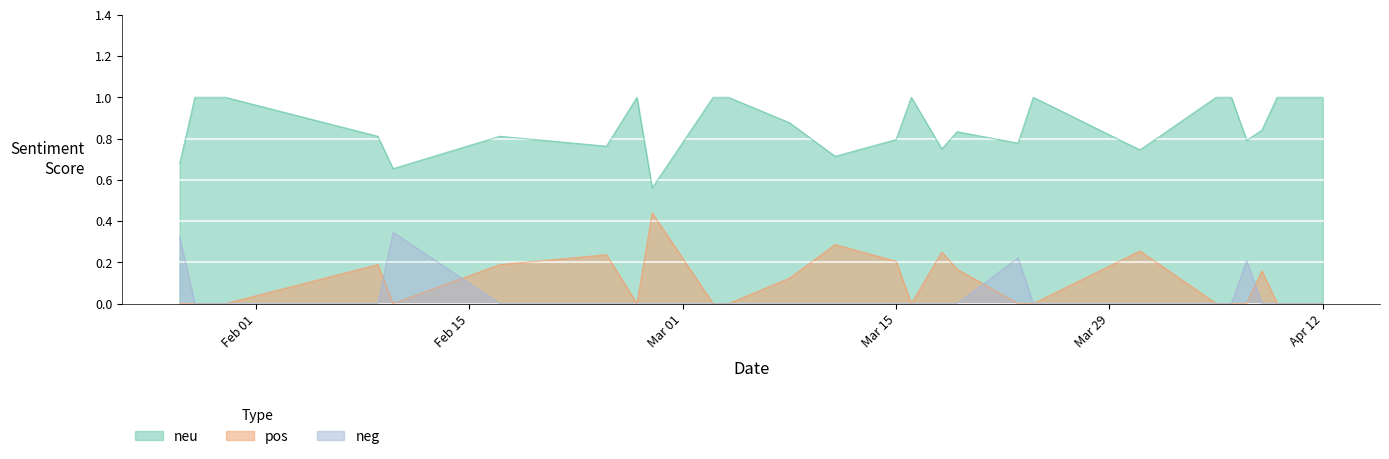

What is the difference between the second highest and second lowest values in the neu series?

0.3